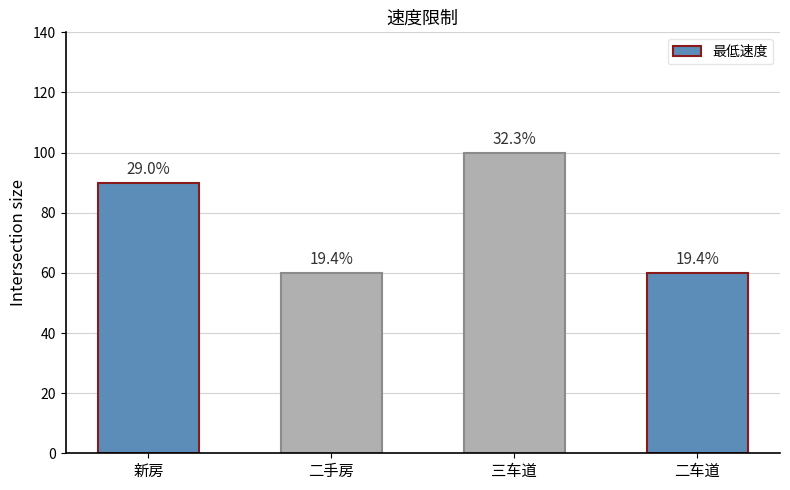

How many bars are there in total?

4